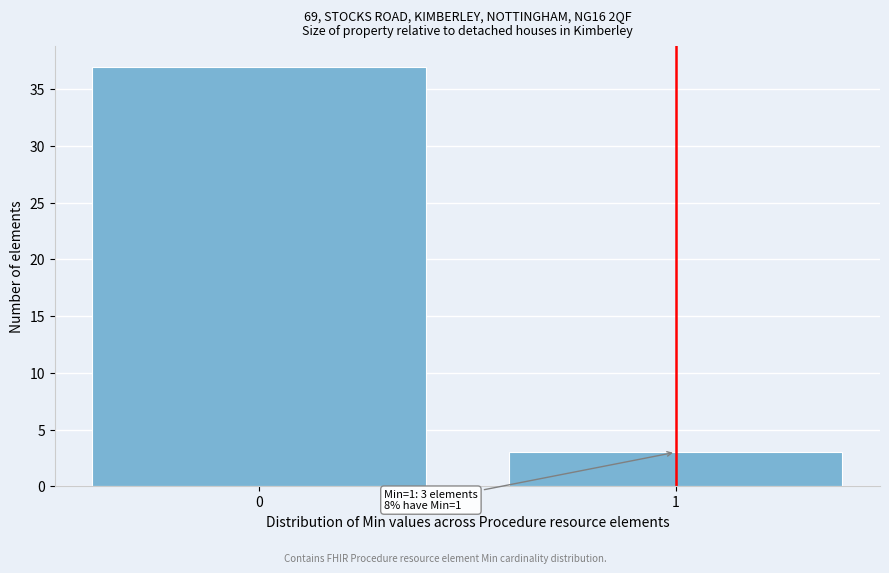

Reading left to right, extract all data points from this chart.

37	3